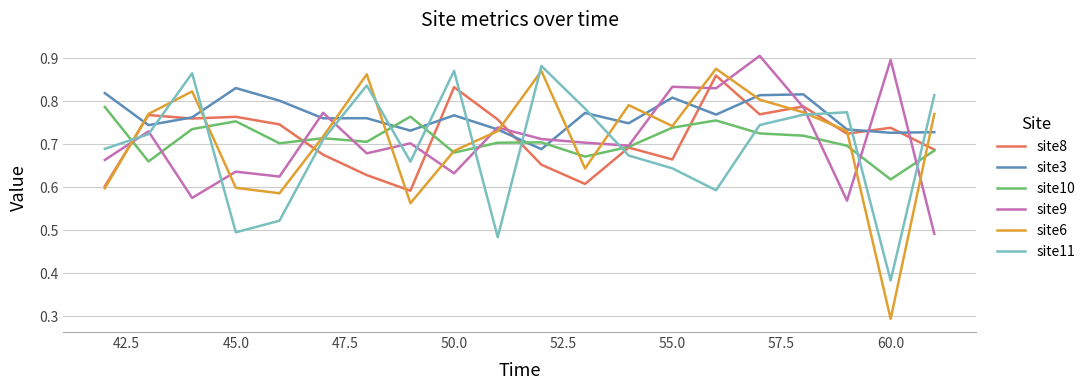

Count the number of categories in the chart.

20